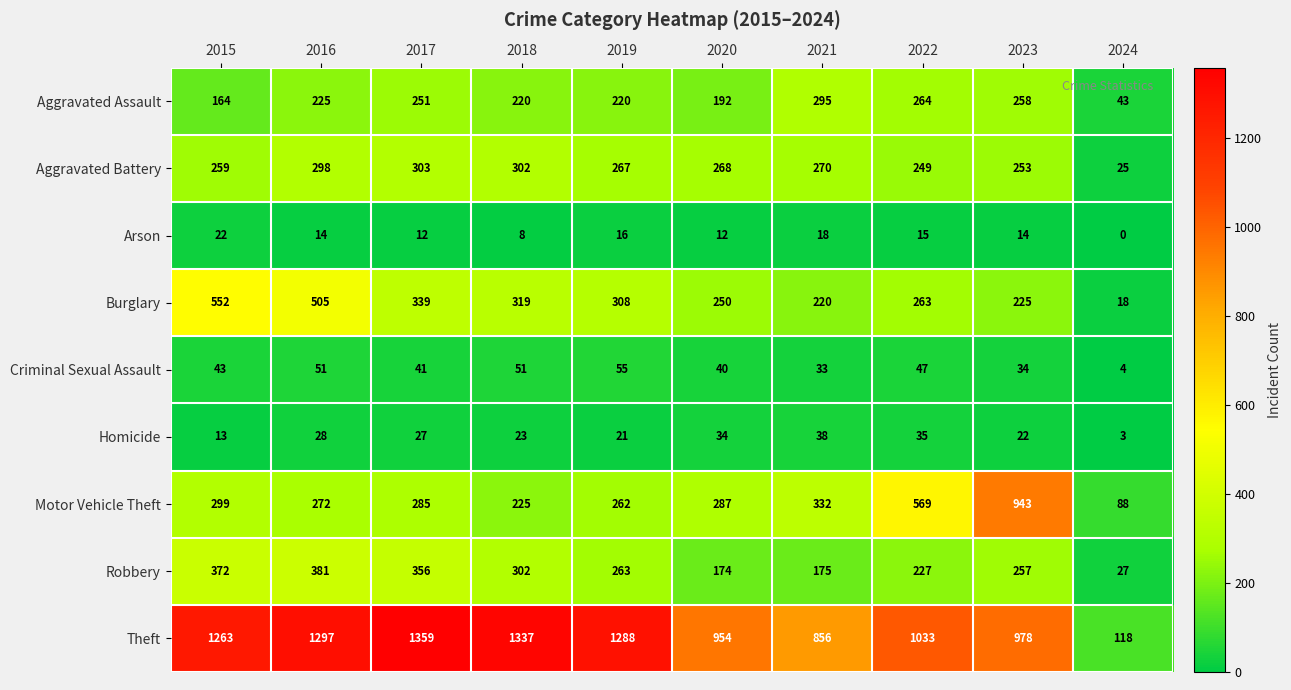

At how many categories does at least one series exceed 956?

7